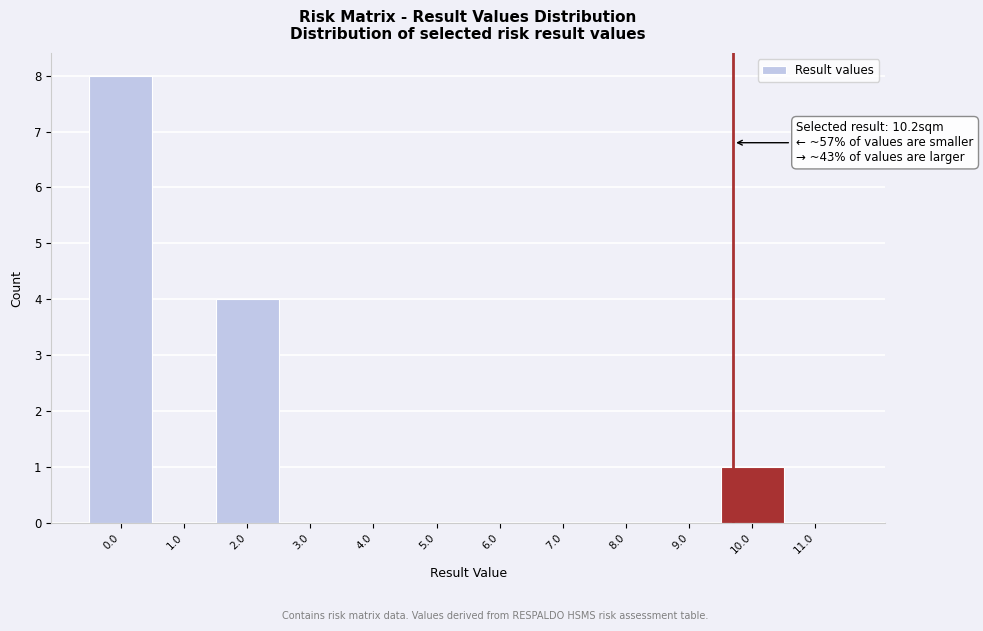

Reading left to right, extract all data points from this chart.

0.0=8	1.0=0	2.0=4	3.0=0	4.0=0	5.0=0	6.0=0	7.0=0	8.0=0	9.0=0	10.0=1	11.0=0